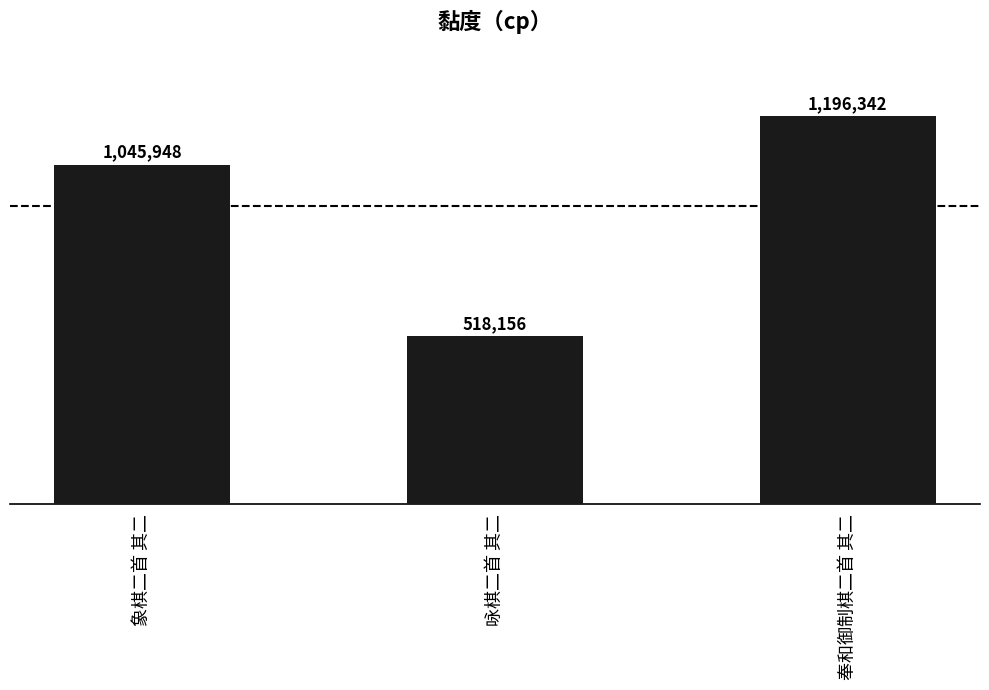

Between 奉和御制棋二首 其二 and 象棋二首 其二, which is larger?

奉和御制棋二首 其二